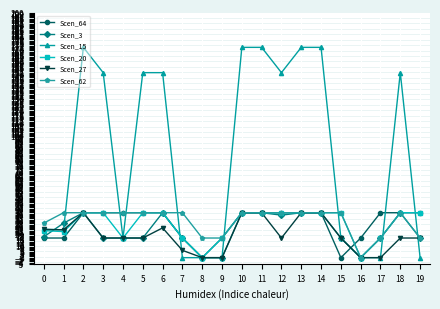

Which series has the widest spread of values?

Scen_15